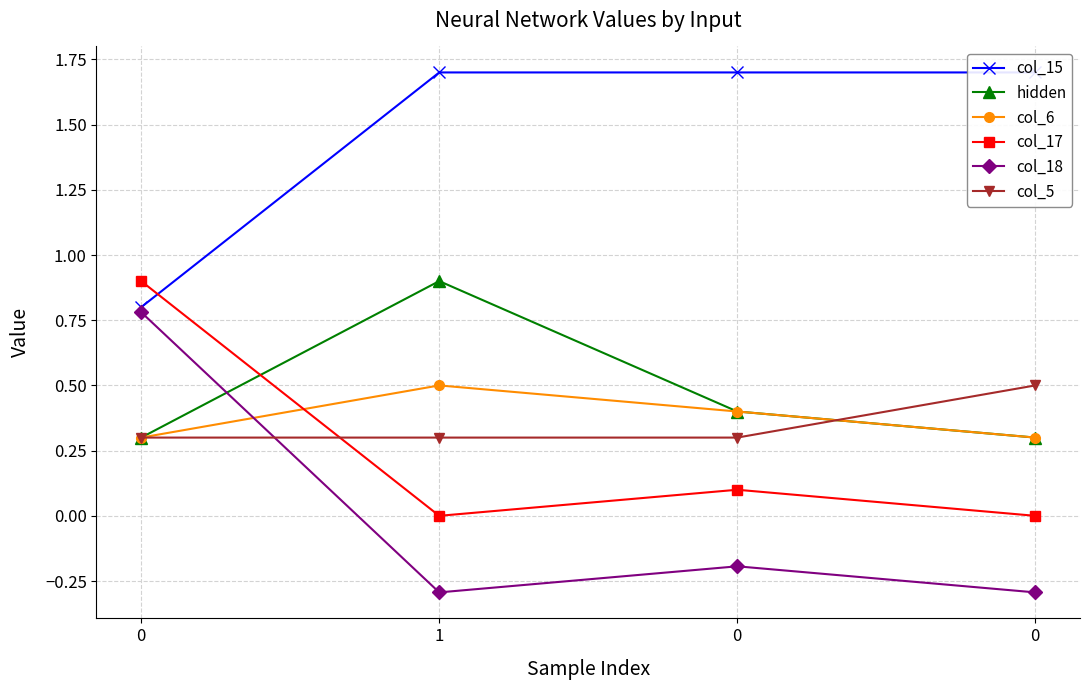

What is the maximum value for col_5?

0.5